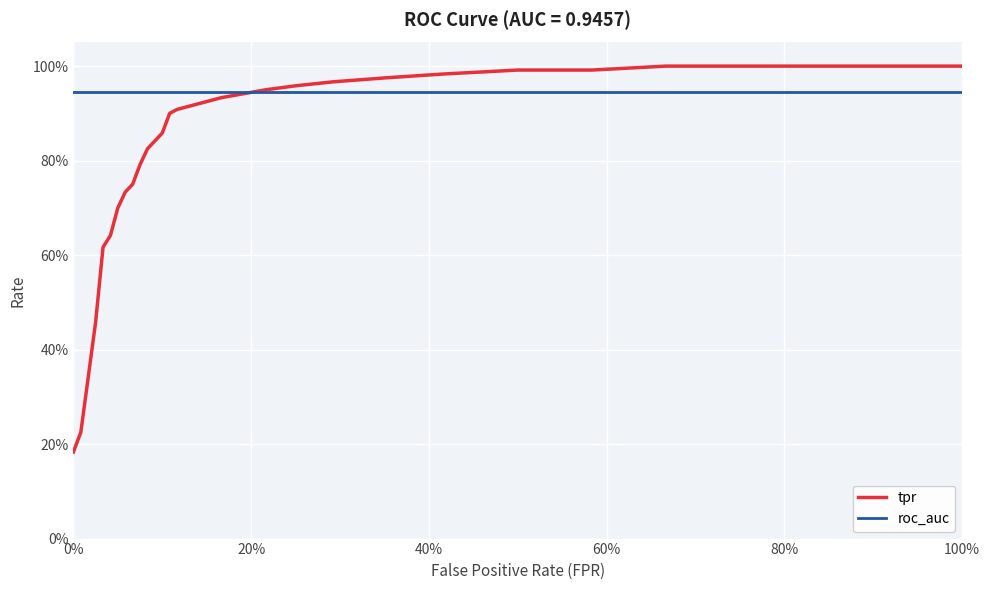

Which series has the largest total across all categories?

roc_auc